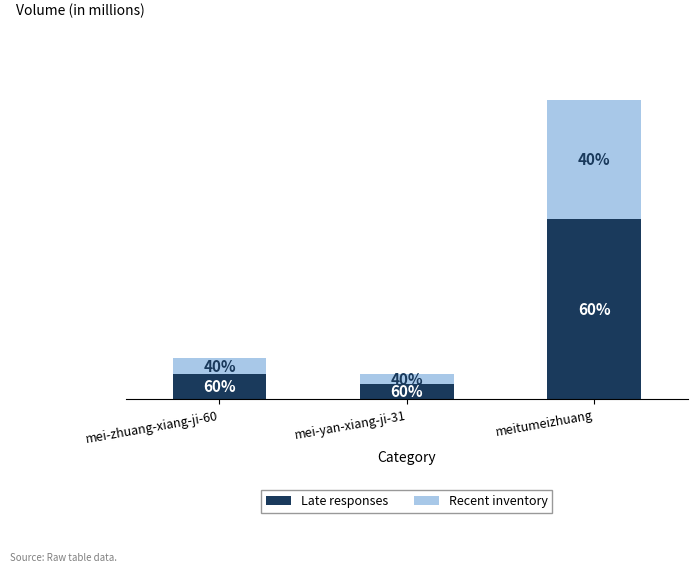

True or false: Recent inventory has a value of 9.2 at mei-yan-xiang-ji-31.

True